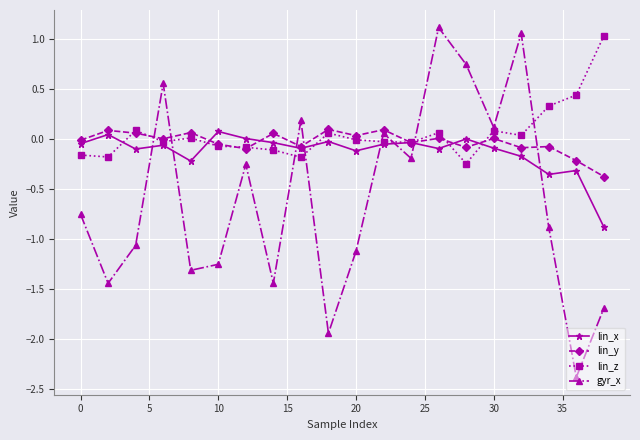

At how many categories does at least one series exceed -1?

20